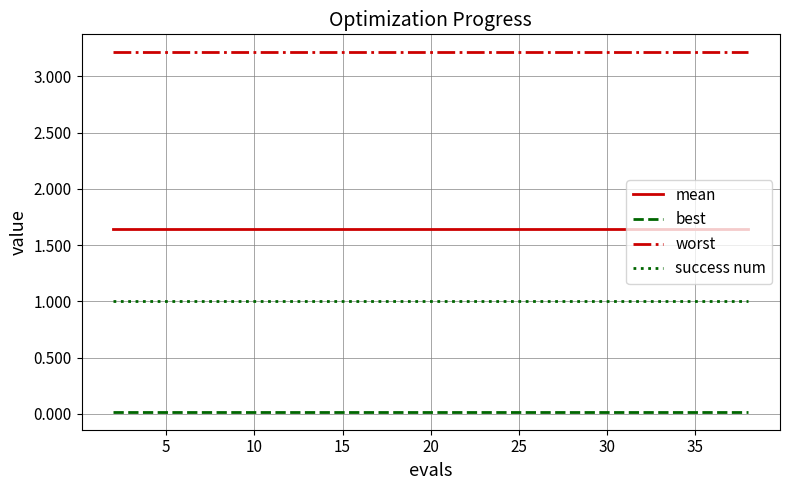

Which series has the largest total across all categories?

worst